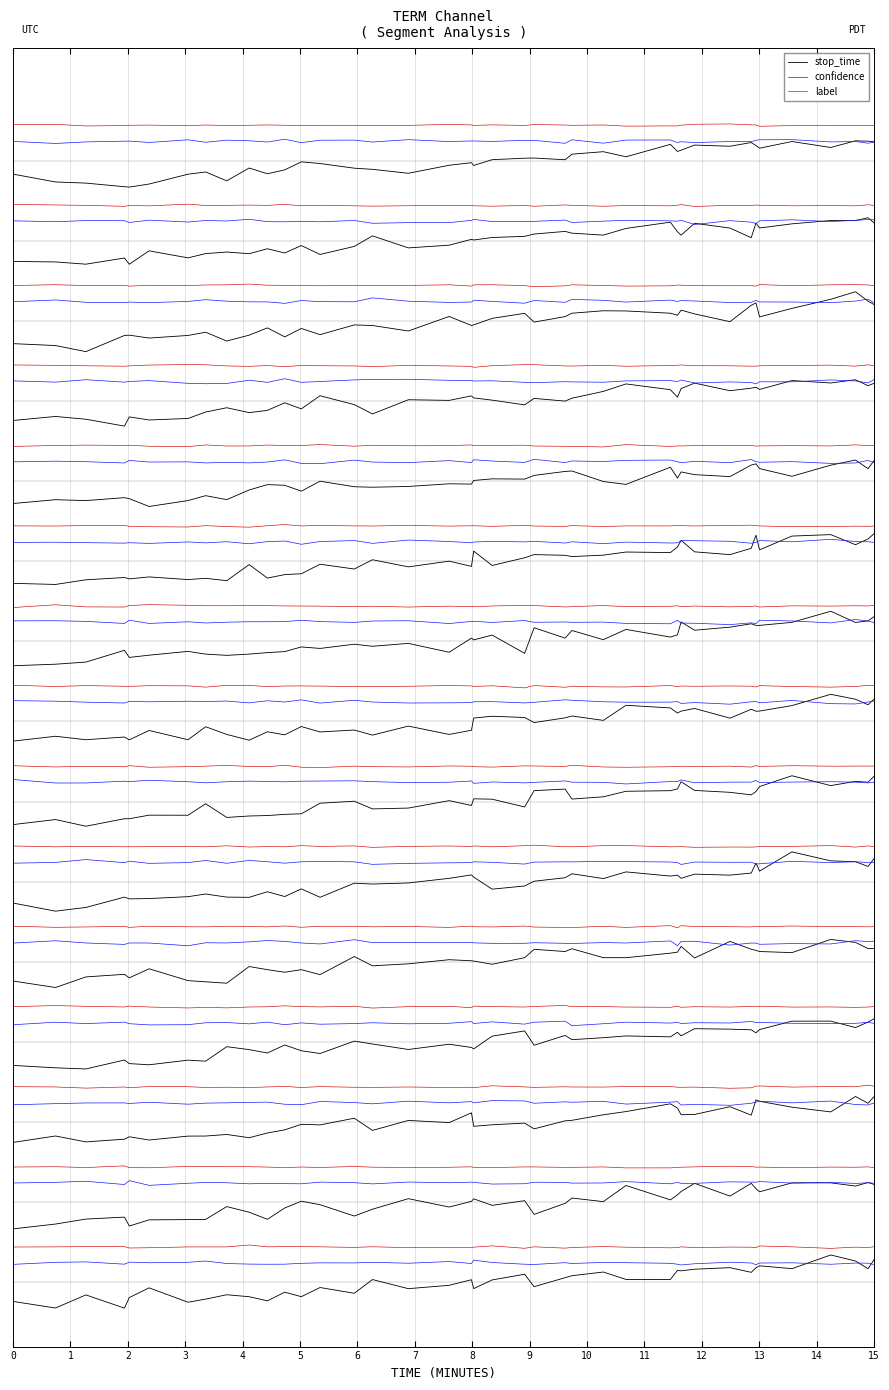

What is the value of the label point at the 3rd from the left?

1.1